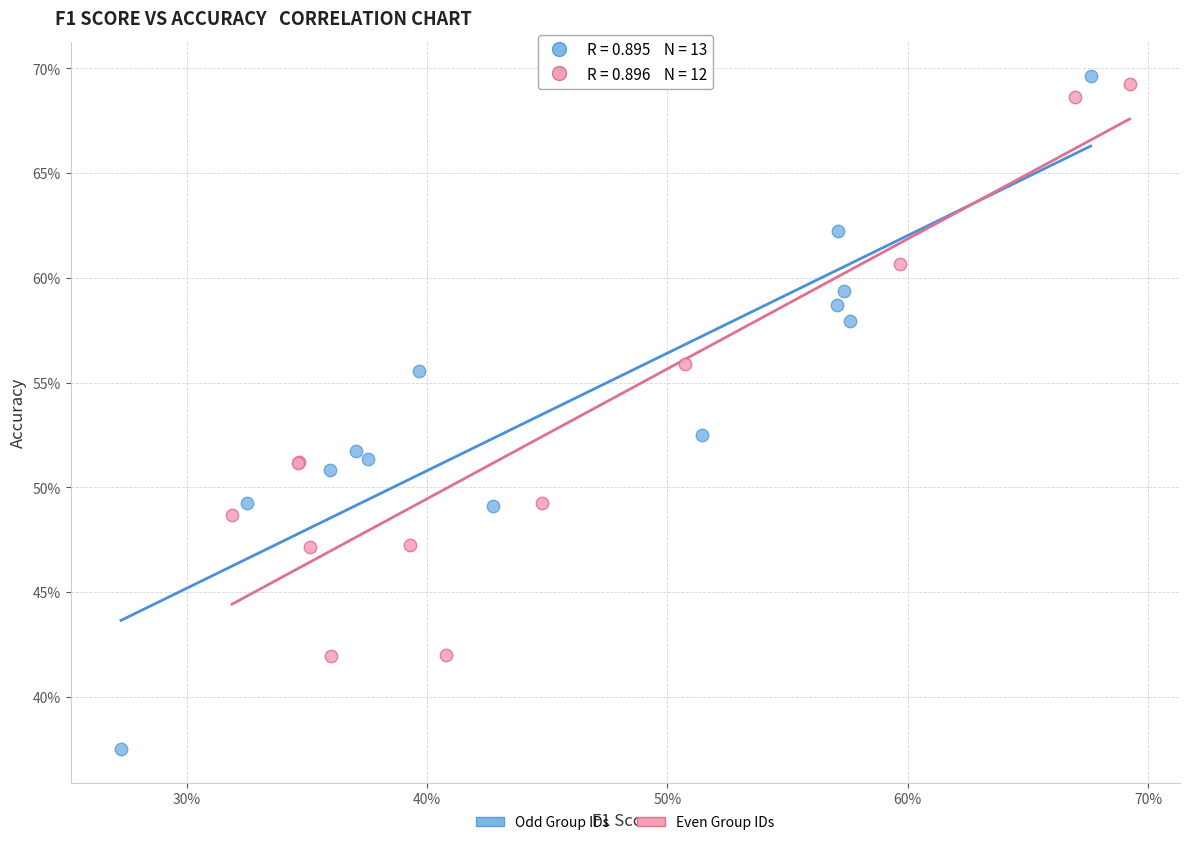

Which series contains the lowest Y value?

Odd Group IDs